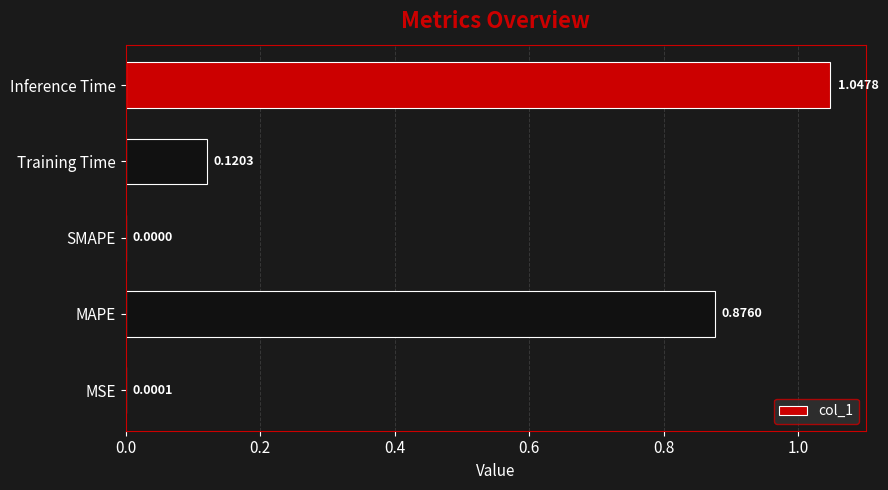

Where is the data nearest to the value 0?

SMAPE